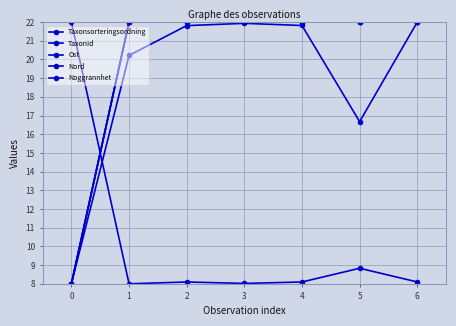

Does the chart display data point markers on the line(s)?

Yes